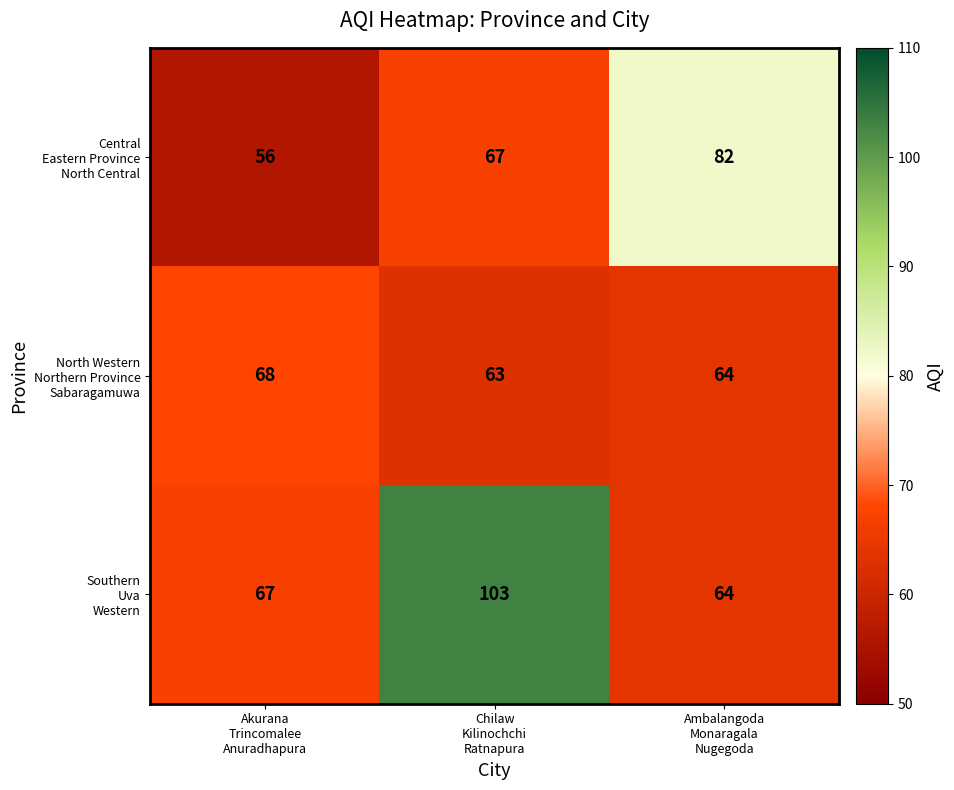

What is the minimum value shown in the chart?

56